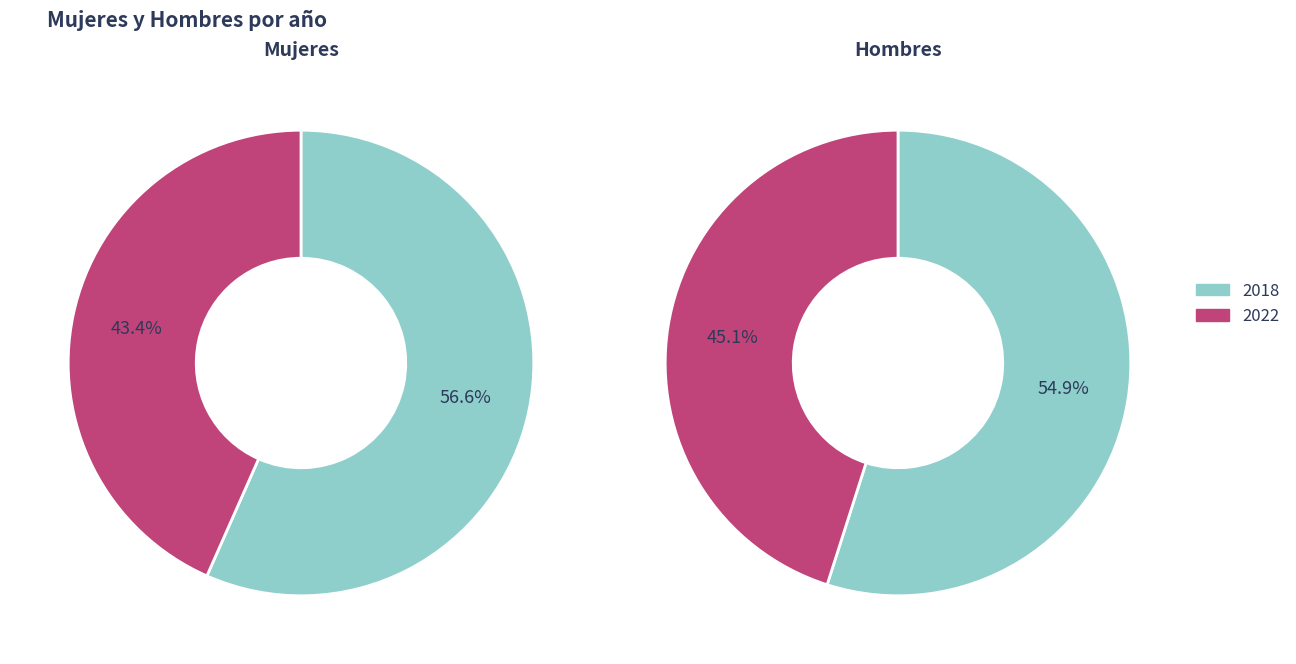

To the nearest percent, what percentage of the pie is 2018?

55%